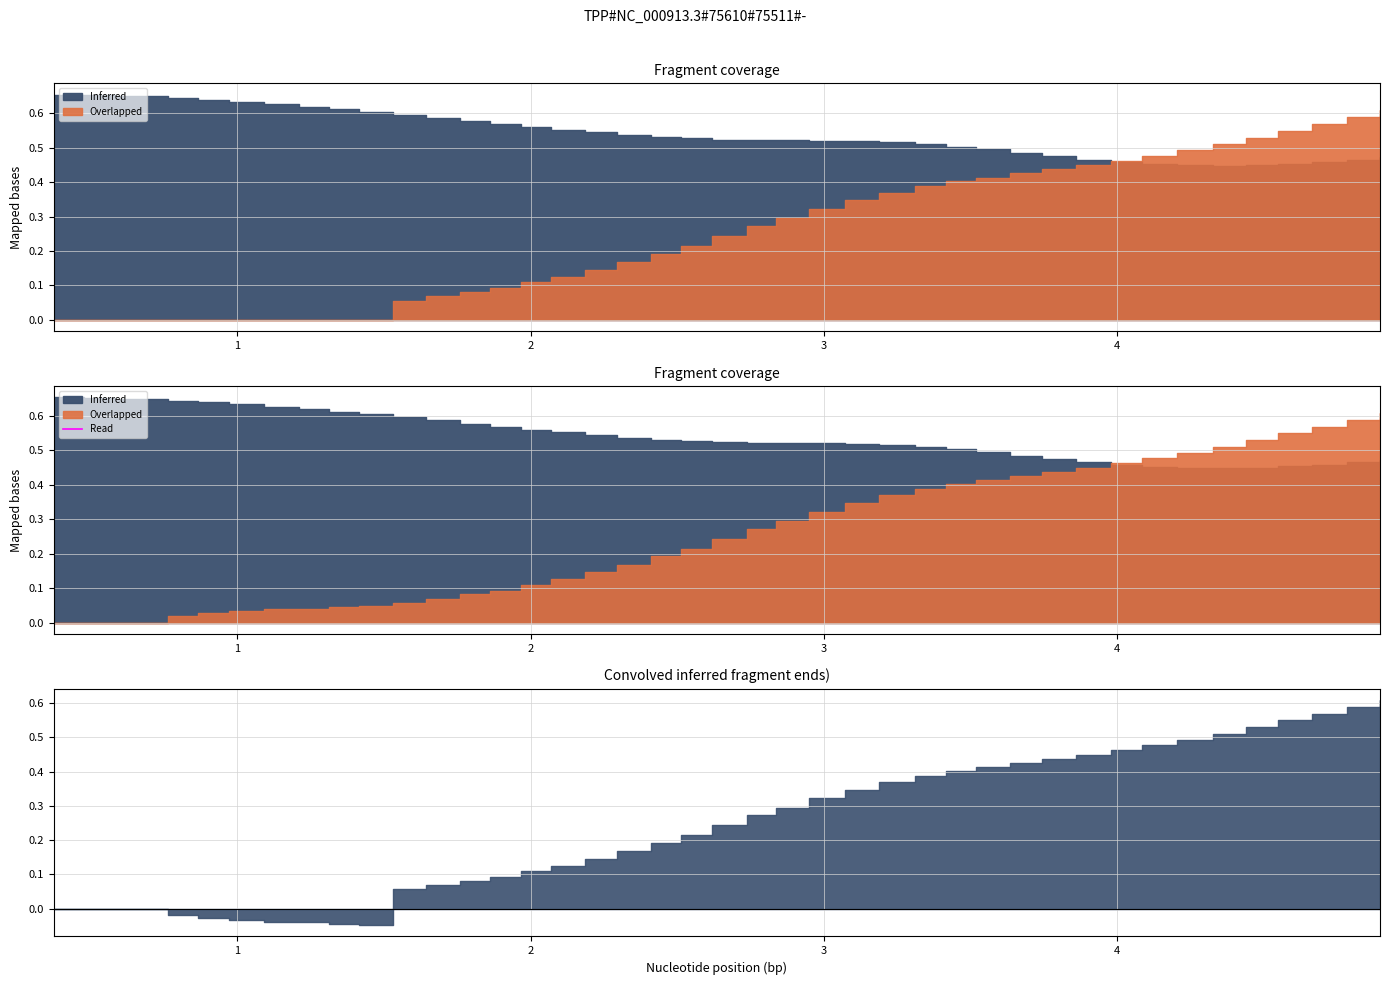

Which category has the highest value across all series?

1